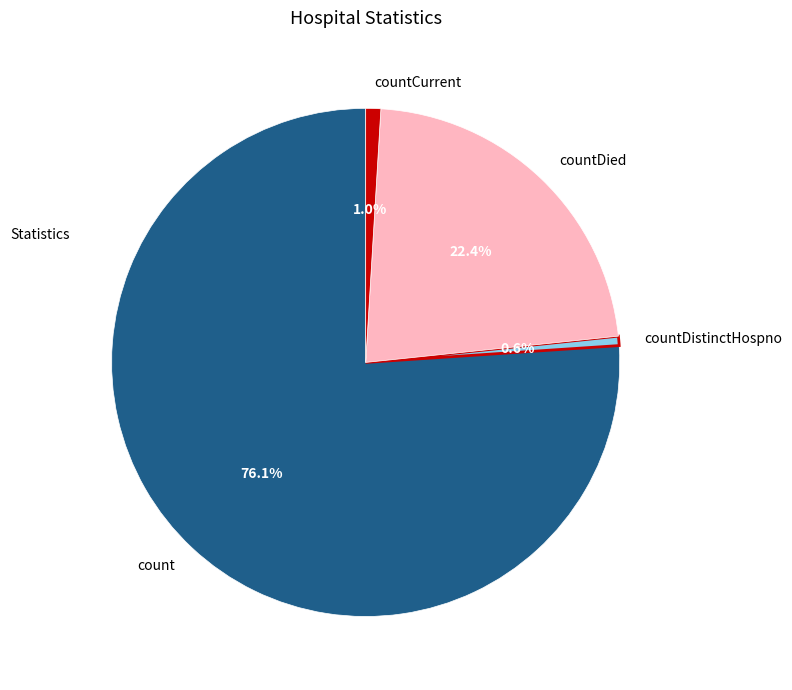

To the nearest percent, what portion does countCurrent represent?

1%